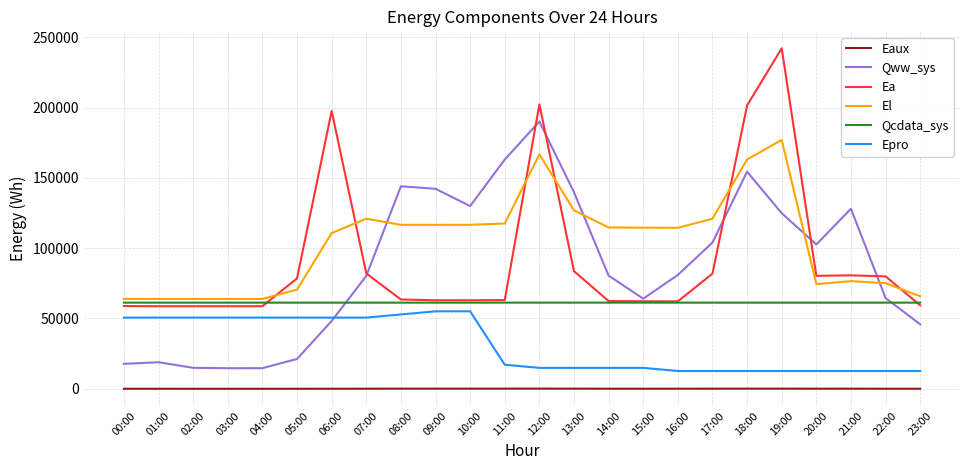

True or false: Eaux and Qww_sys intersect in this chart.

False